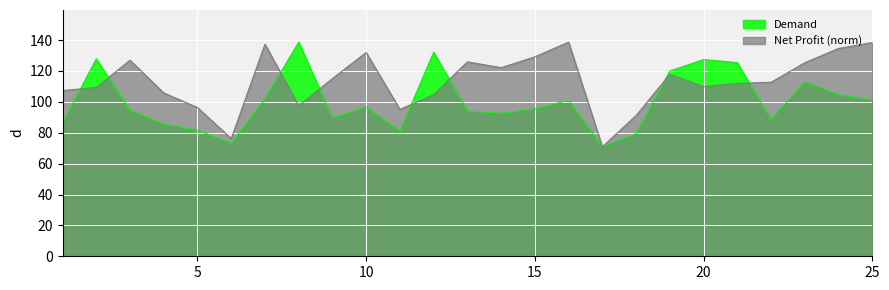

At which category does the chart reach its peak across all series?

8